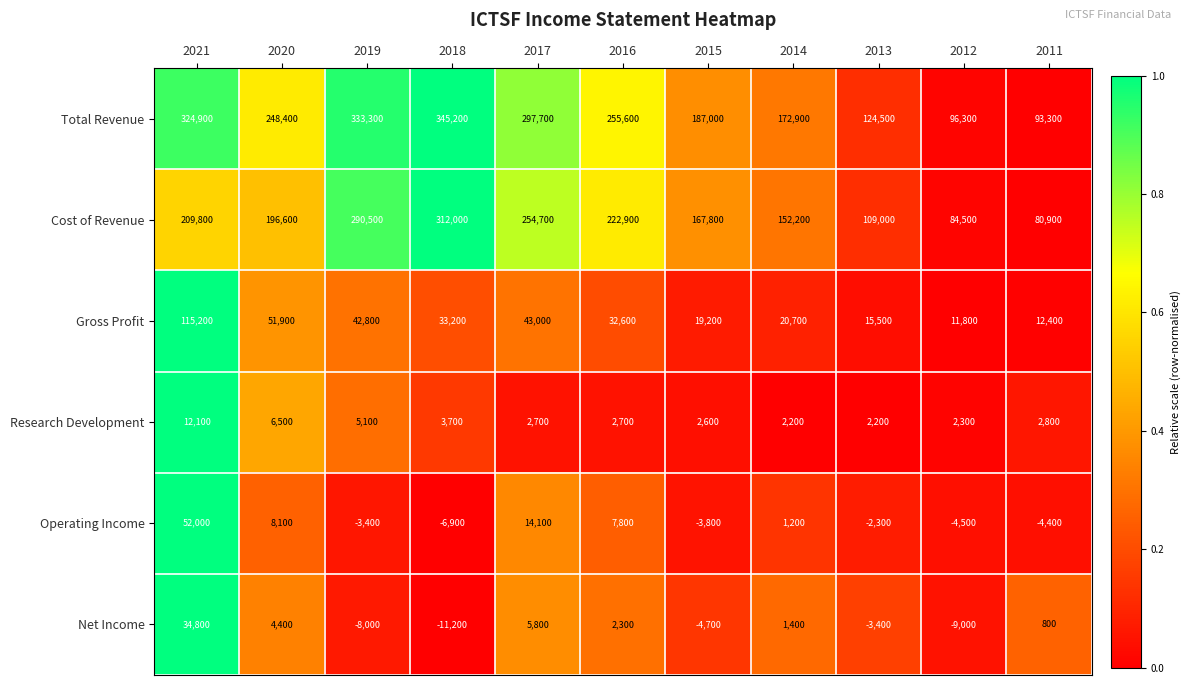

Which series has the largest total across all categories?

Total Revenue